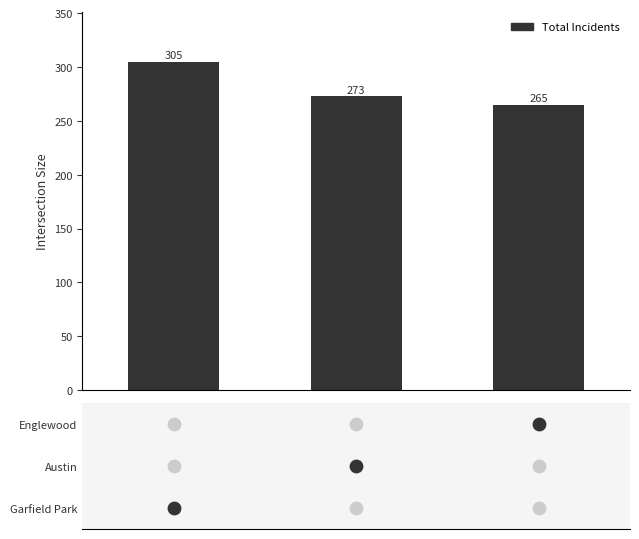

What is the change in value from 0 to 2?

-40